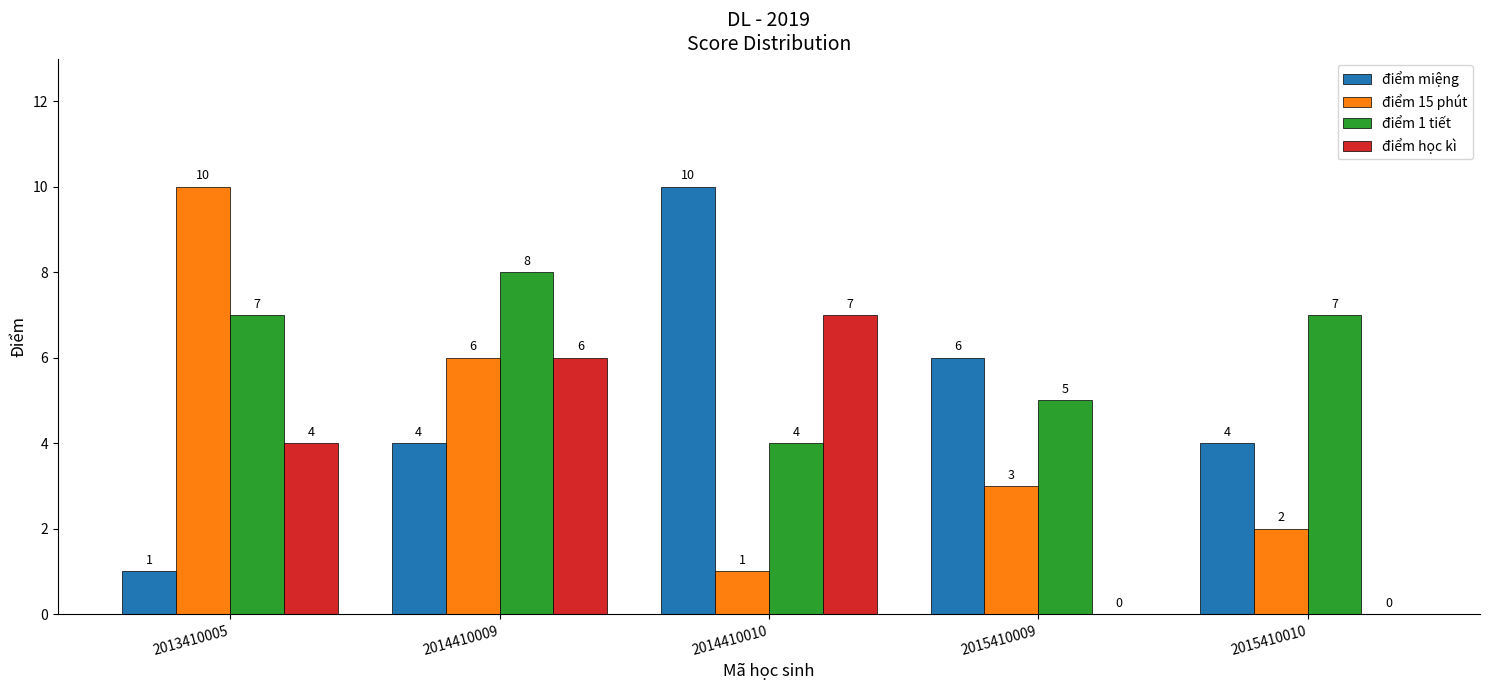

Are the bars grouped side by side (vs. stacked)?

Yes